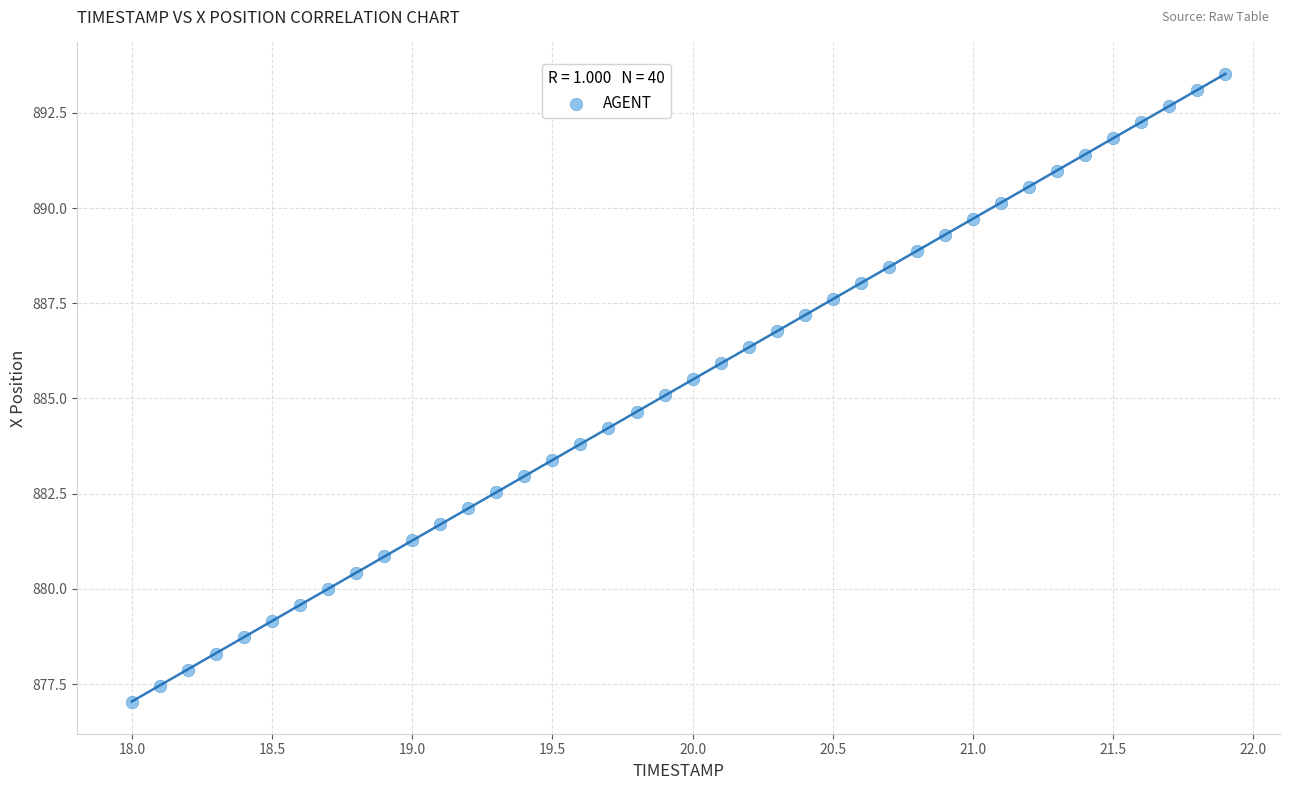

What is the range of X values (max minus min)?

3.9